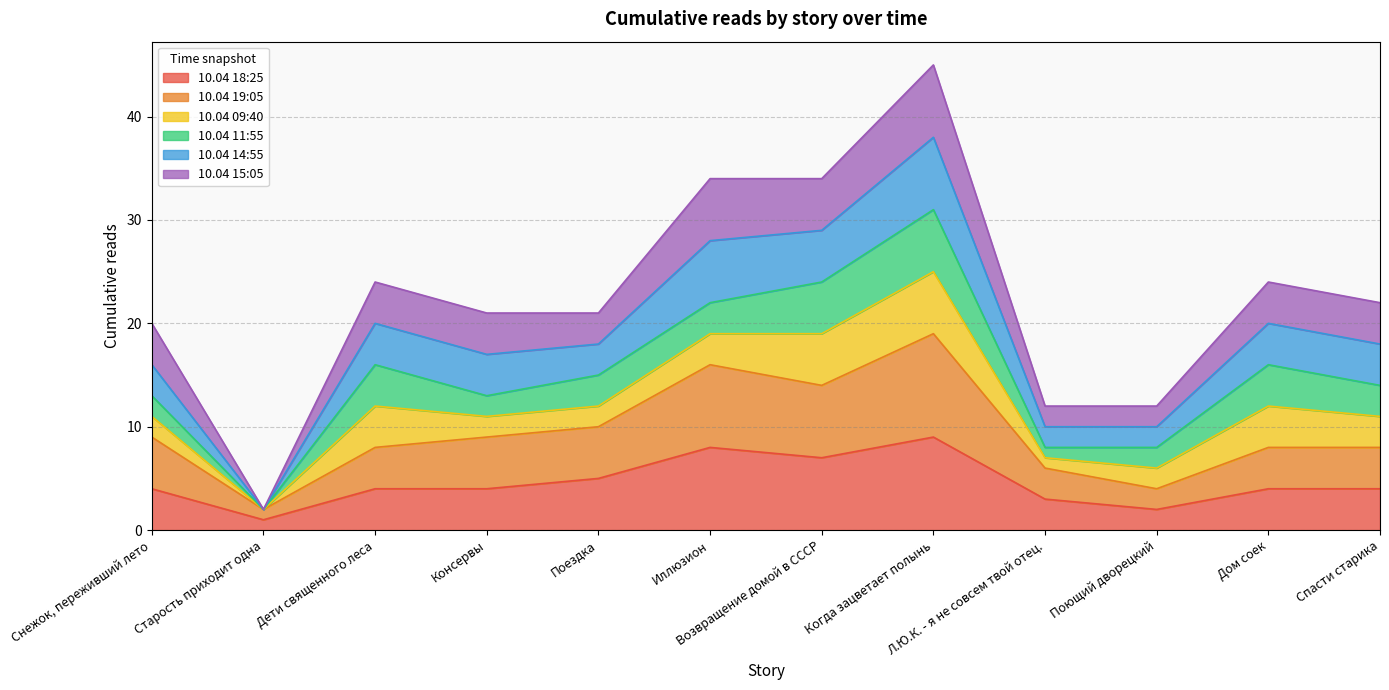

How many lines are shown in the chart?

6